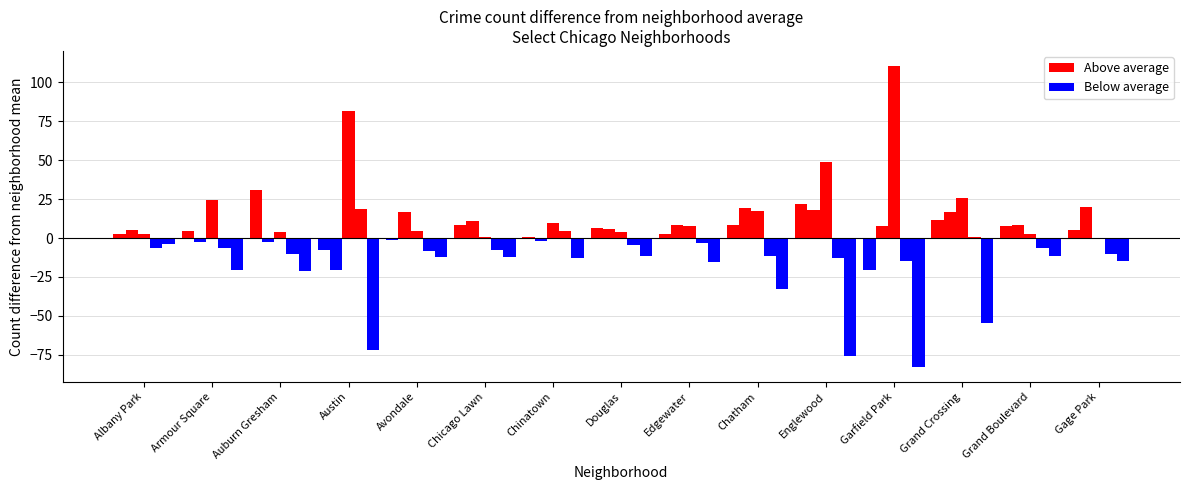

How many distinct data groups are displayed?

5